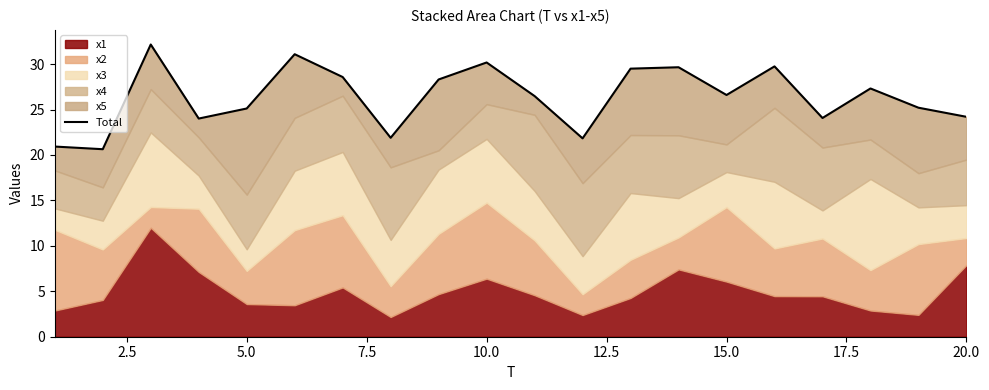

Is it true that the value at 13 is 42.4?

False